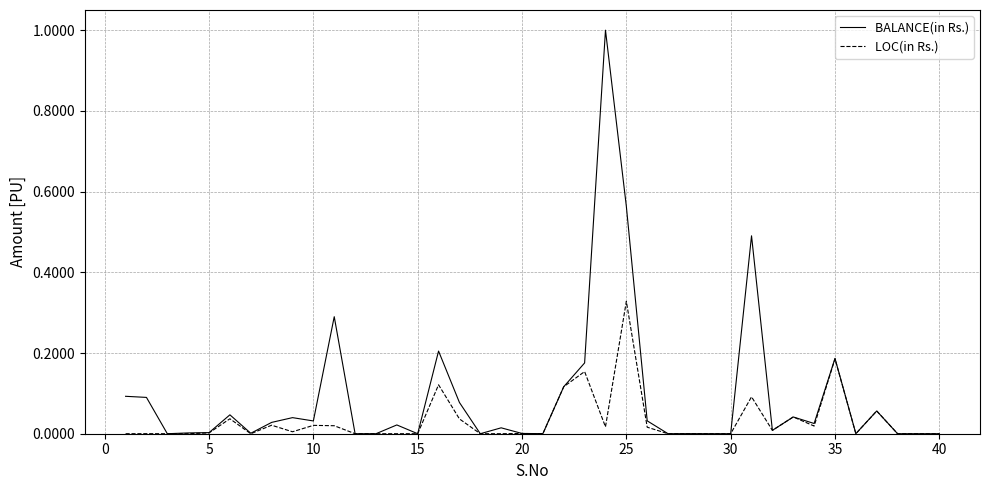

What is the highest value of the BALANCE(in Rs.) series?

1.0